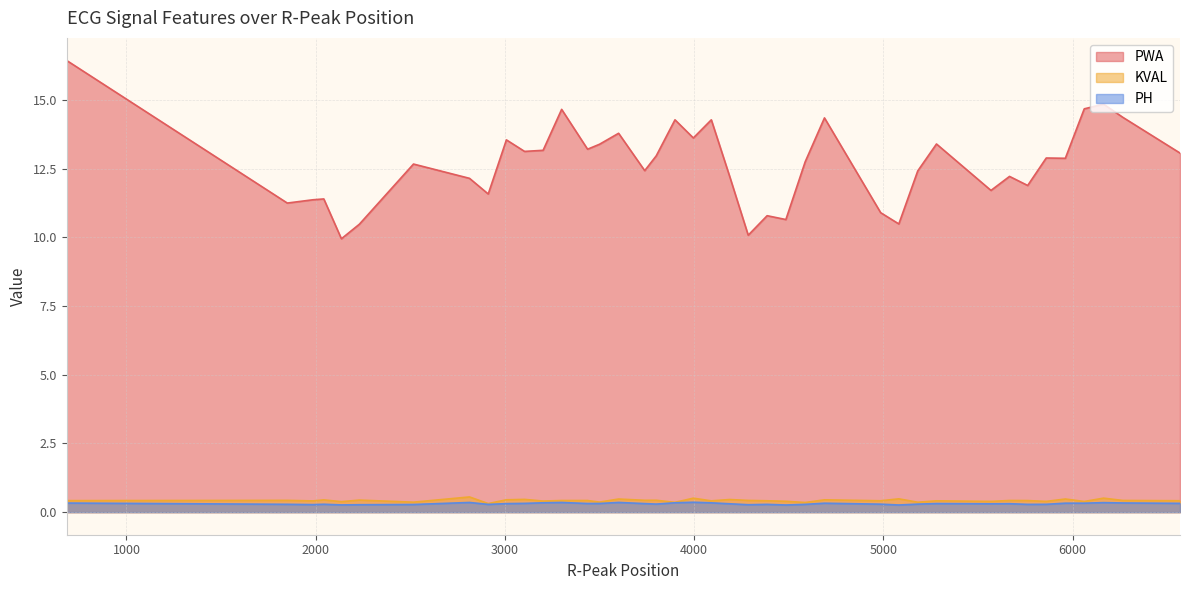

How many lines are shown in the chart?

3